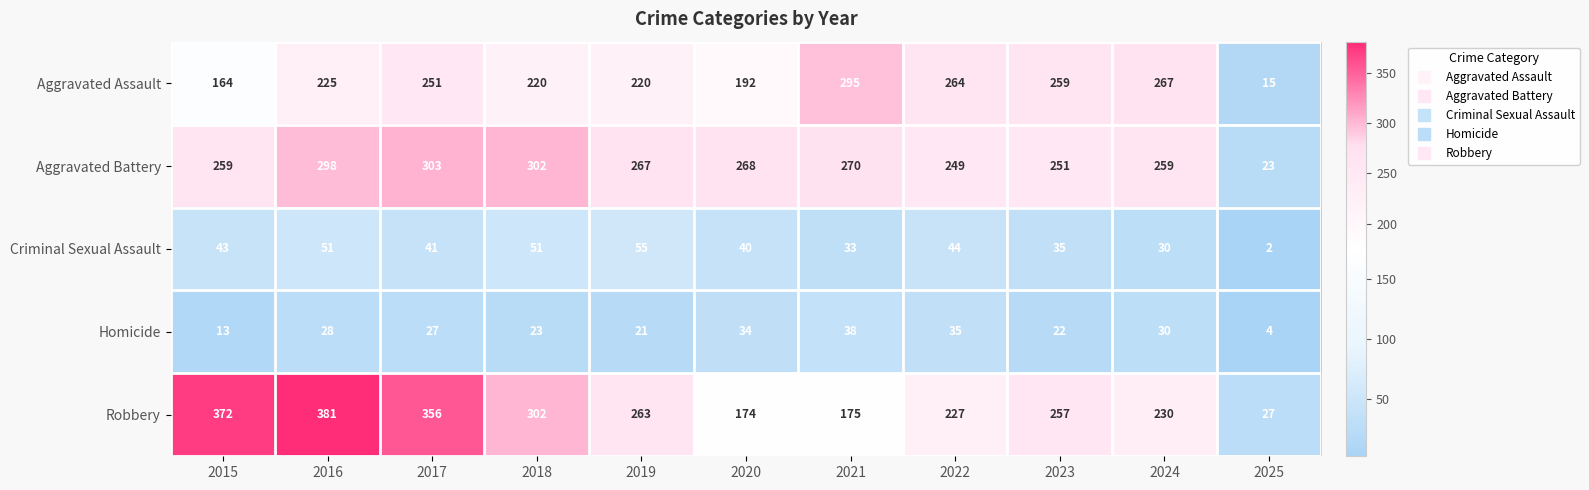

What is the sum of the Homicide values at 2016 and 2017?

55